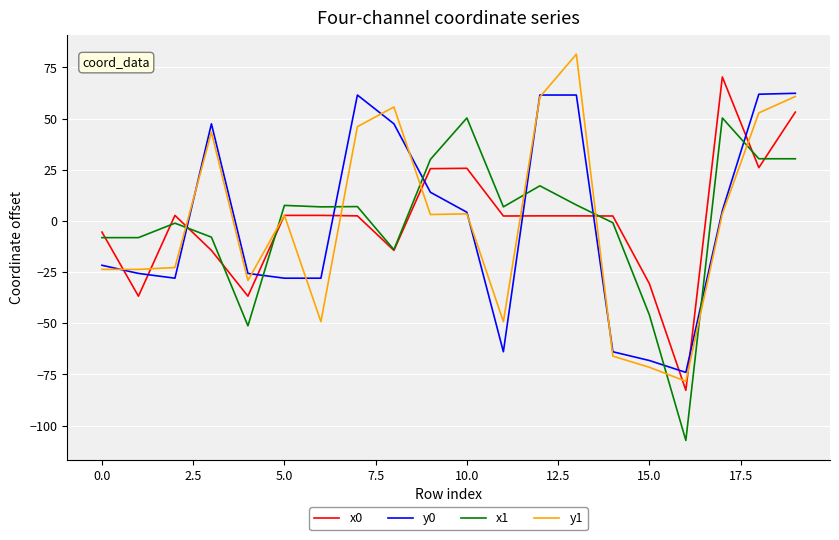

What is the minimum value for y0?

-74.0